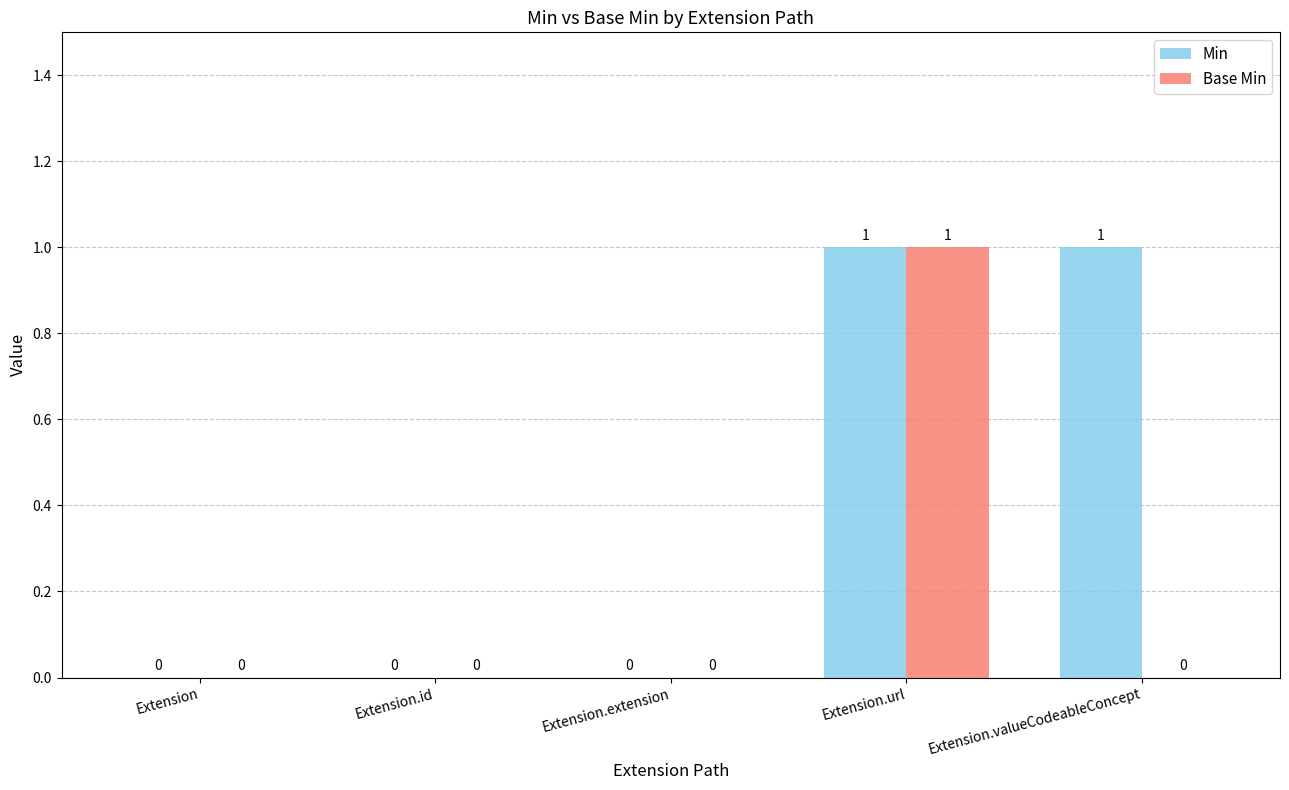

Reading left to right, list all the values displayed in this chart.

Min: 0	0	0	1	1
Base Min: 0	0	0	1	0